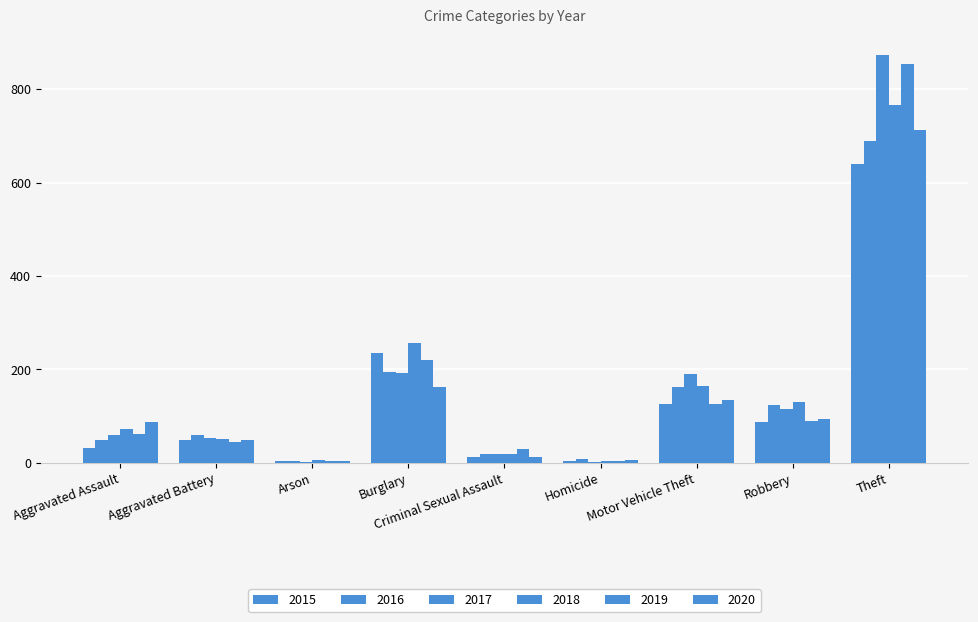

What is the greatest value displayed?

873